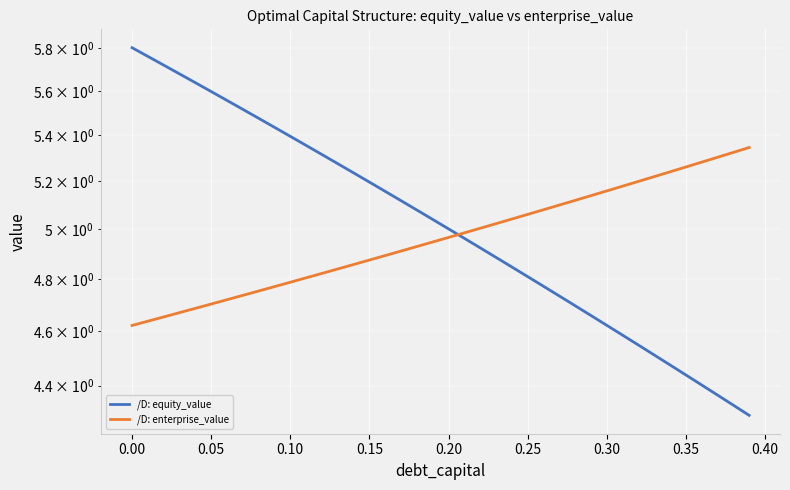

Is the value of equity_value at 27 greater than the value of enterprise_value at 0.45?

No